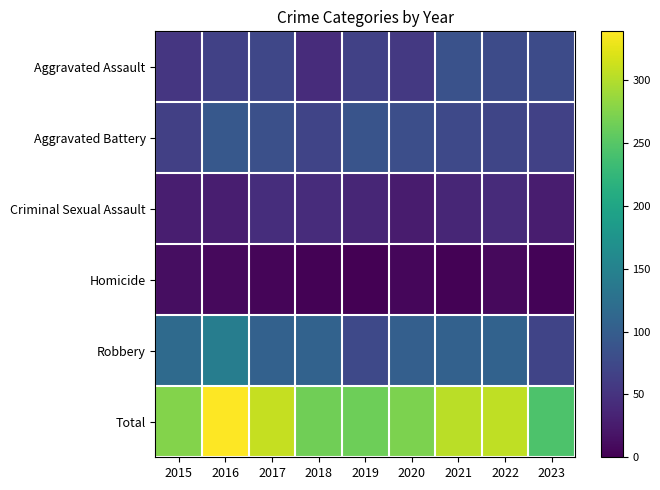

Which series has the largest range (max minus min)?

Total